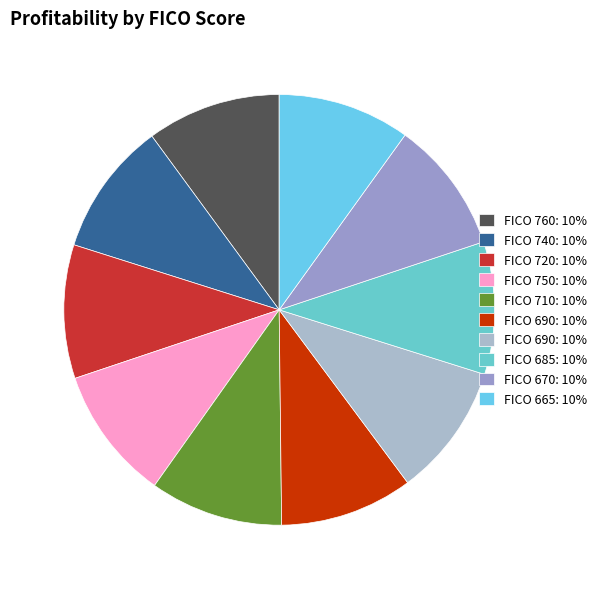

How many slices are in this pie chart?

10